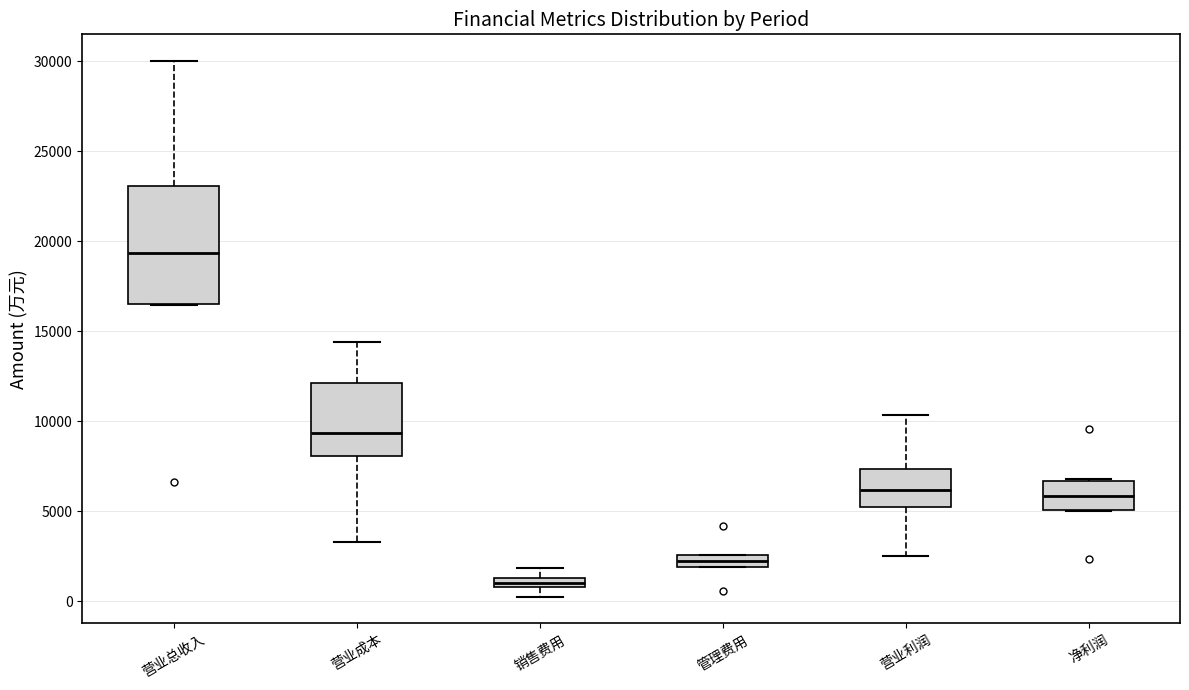

Where does the lower whisker of the box for 营业利润 end on the y-axis? The values are not printed on the chart, so give them approximately, as read against the axis.

2500